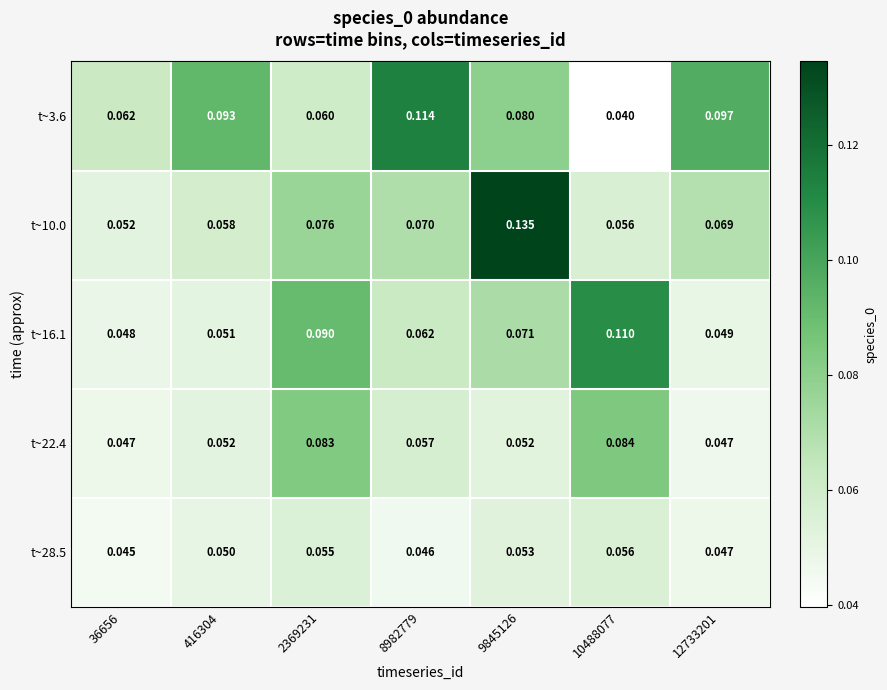

Is the value of t~22.4 at 9845126 greater than the value of t~3.6 at 2369231?

No